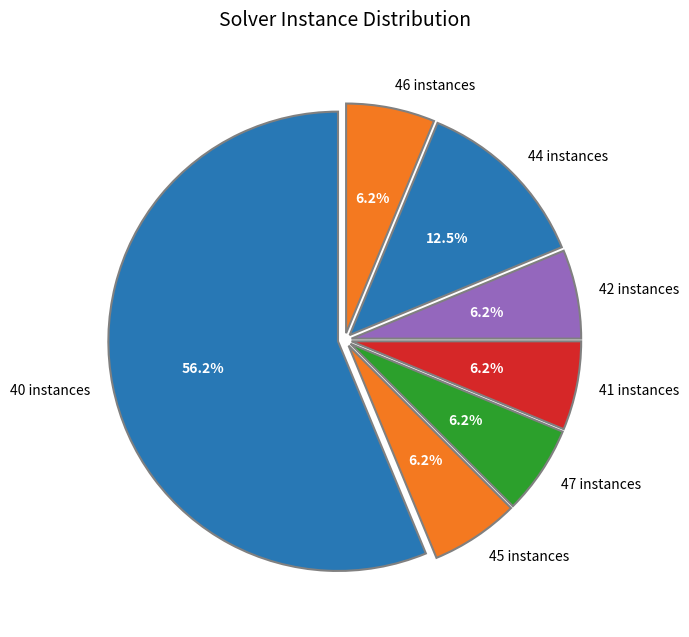

What percentage is NOT represented by 44 instances?

87.5%